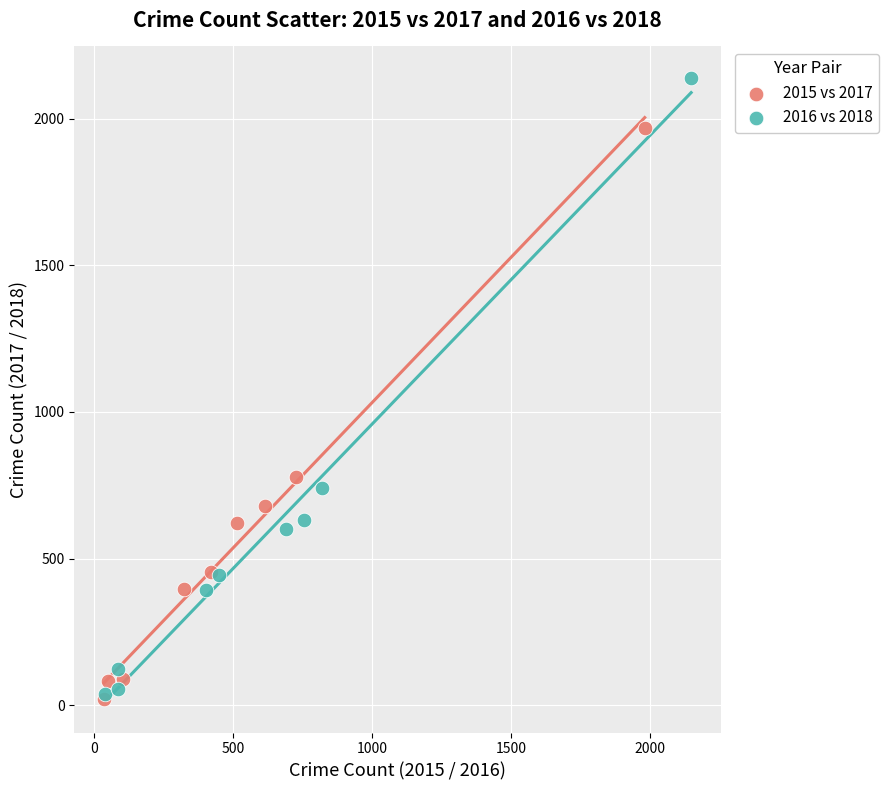

Which series reaches the maximum Y coordinate?

2016 vs 2018